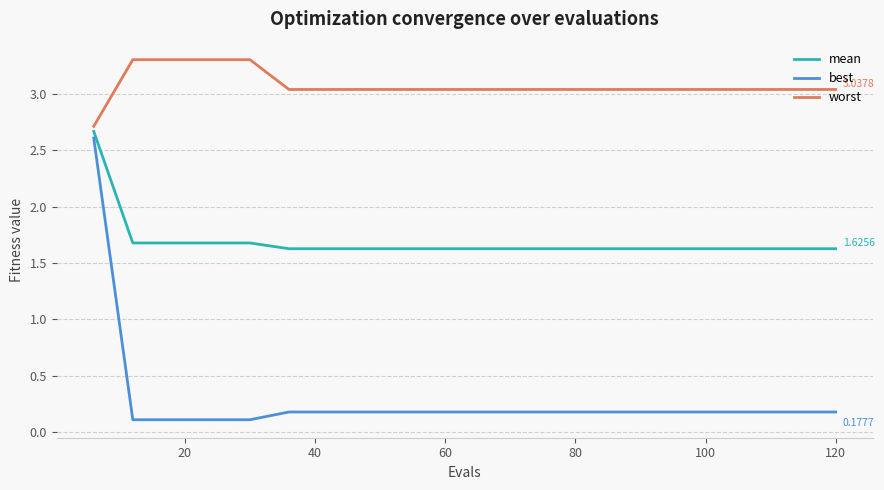

Which series has the largest total across all categories?

worst